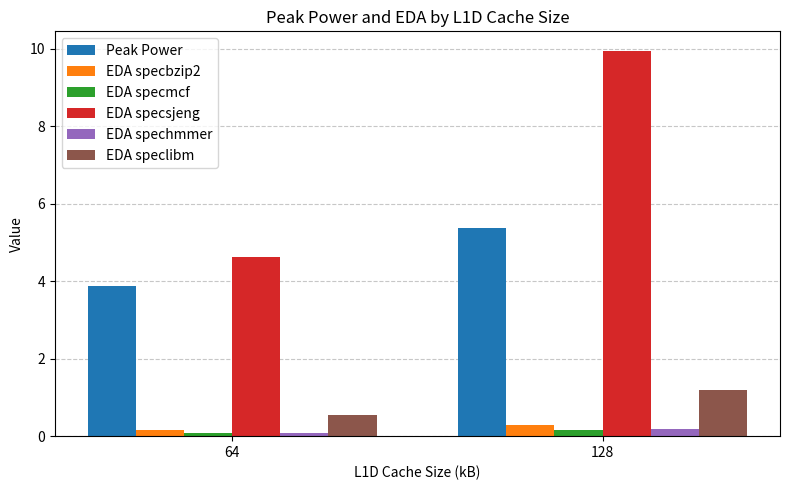

What is the value of the EDA specmcf bar at the 1st from the left?

0.1